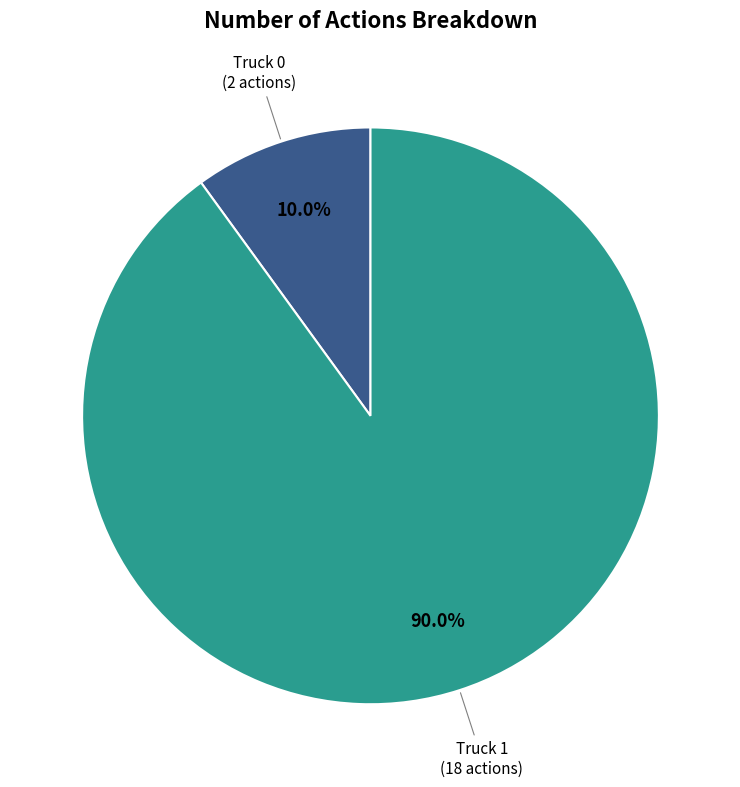

Combined, do Truck 0 and Truck 1 account for over 50%?

Yes